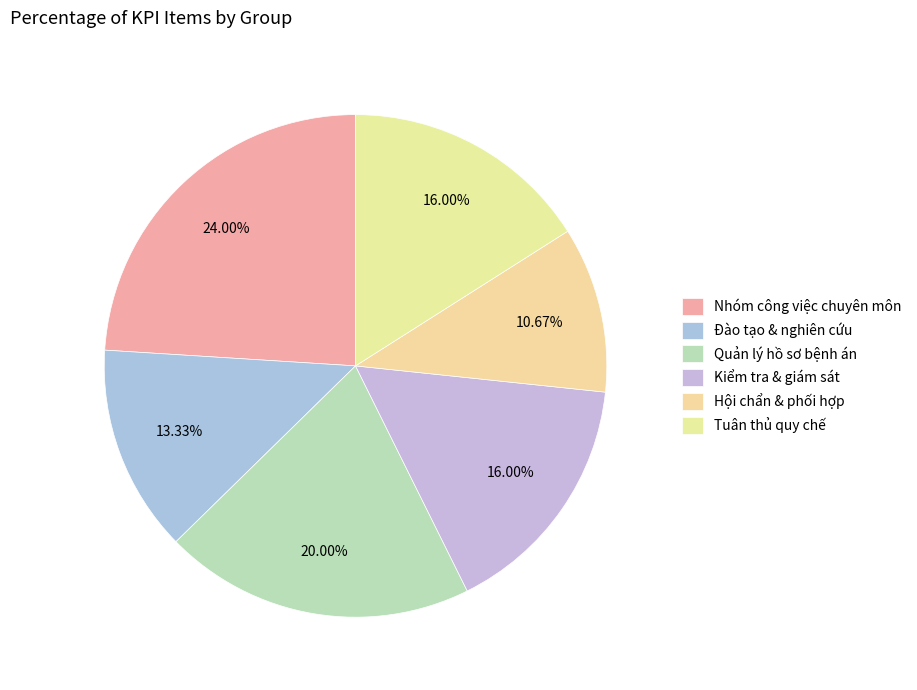

How many slices are in this pie chart?

6